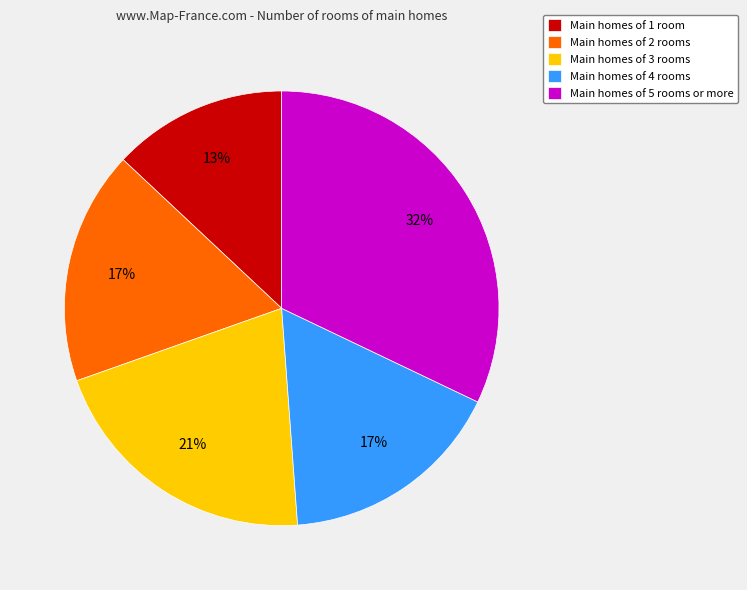

To the nearest percent, what percentage of the pie is Main homes of 5 rooms or more?

32%